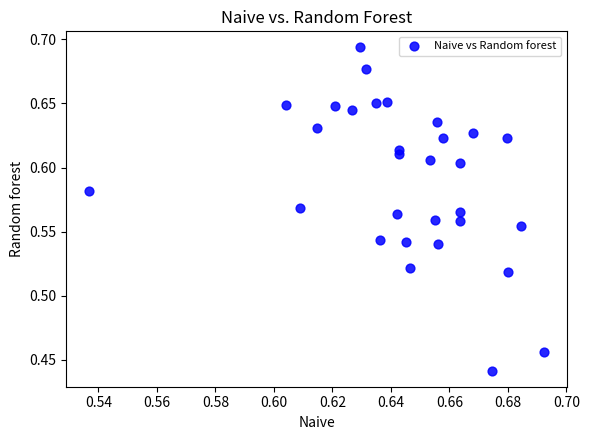

What is the range of Y values (max minus min)?

0.3